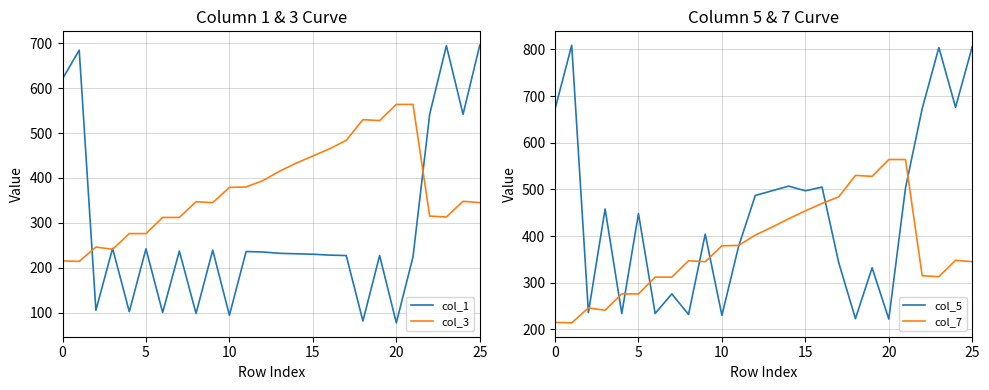

At 11, list the series in order from largest to smallest.

col_3, col_7, col_5, col_1